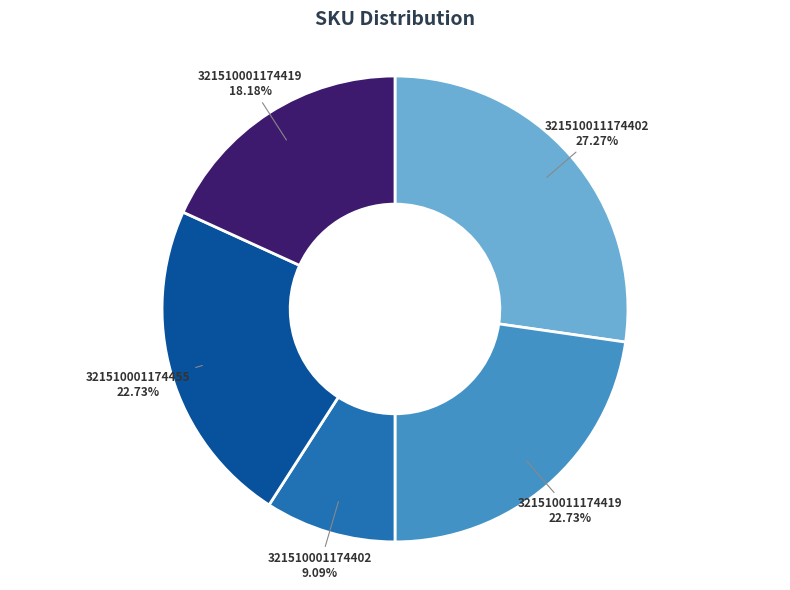

Between 321510011174402 and 321510001174455, which is larger?

321510011174402